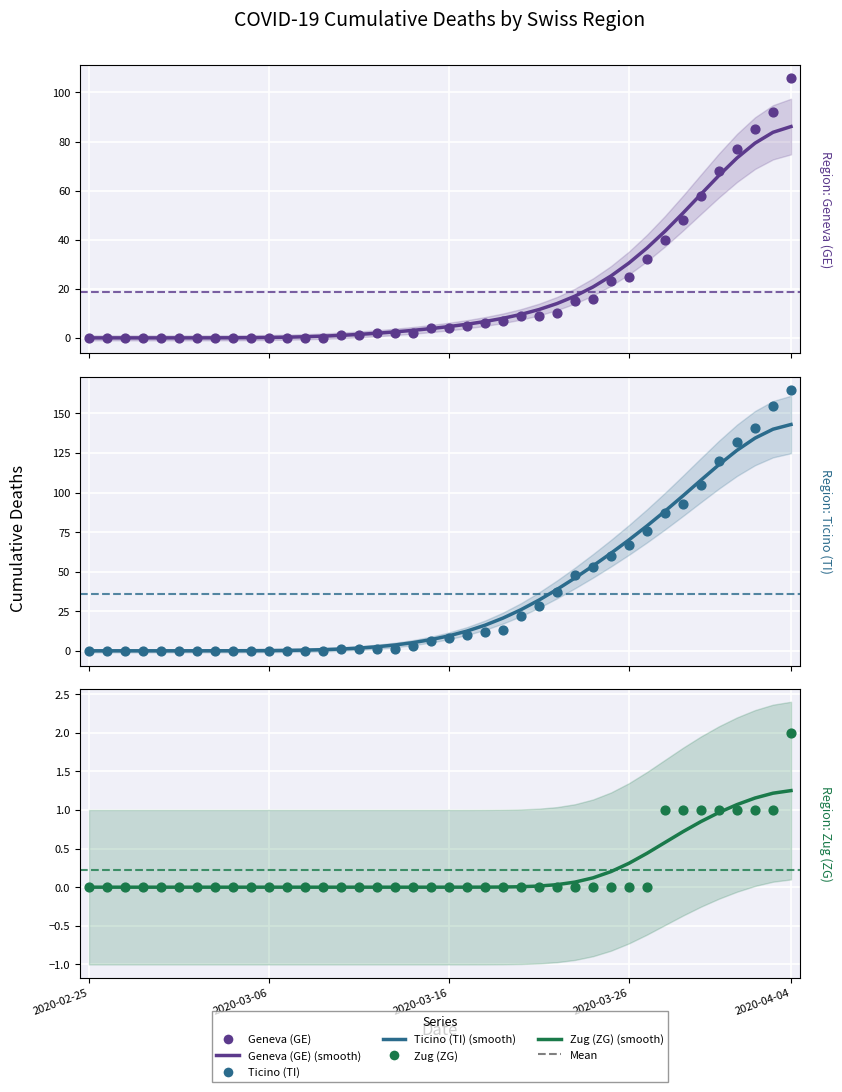

Which series has the largest Y range (max minus min)?

Ticino (TI)